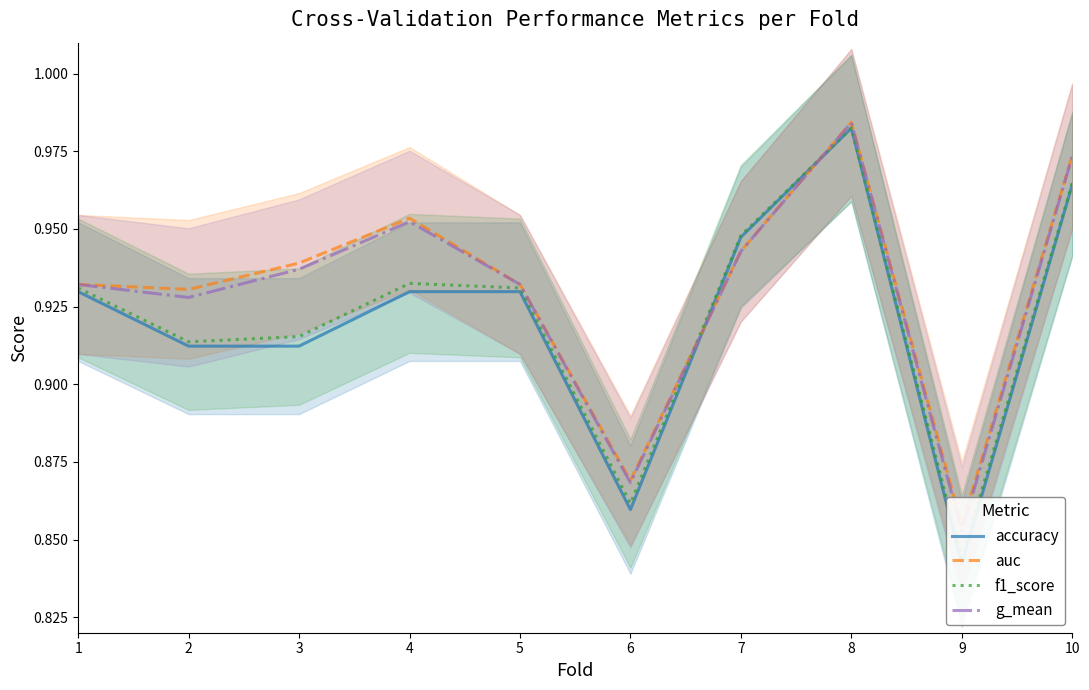

Is it true that accuracy equals 0.9 at 1?

True